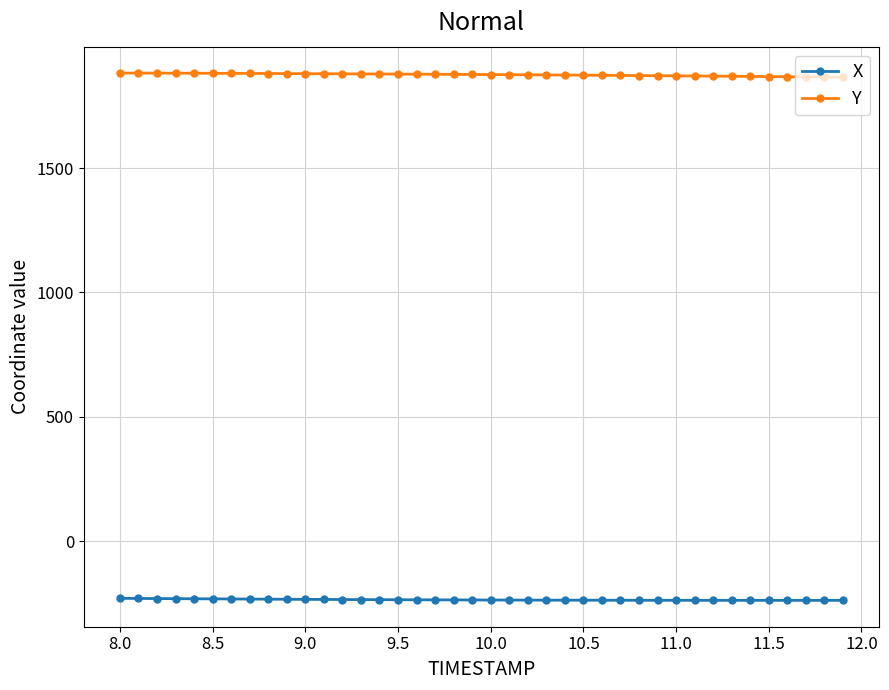

What are all the series names shown in the legend?

X, Y